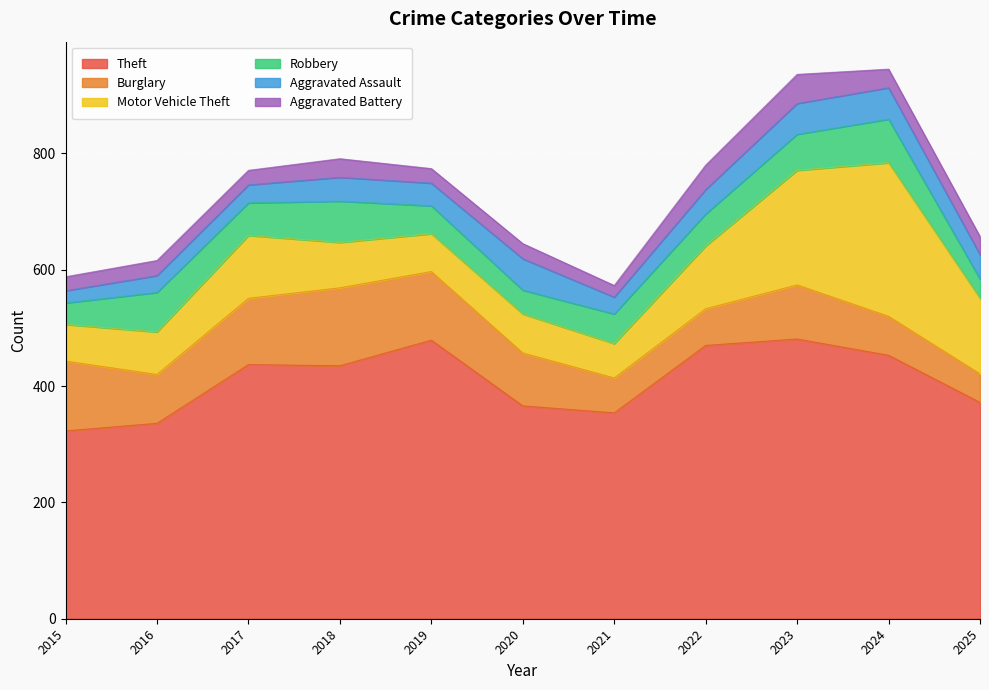

How many values in the Motor Vehicle Theft series exceed 78?

5